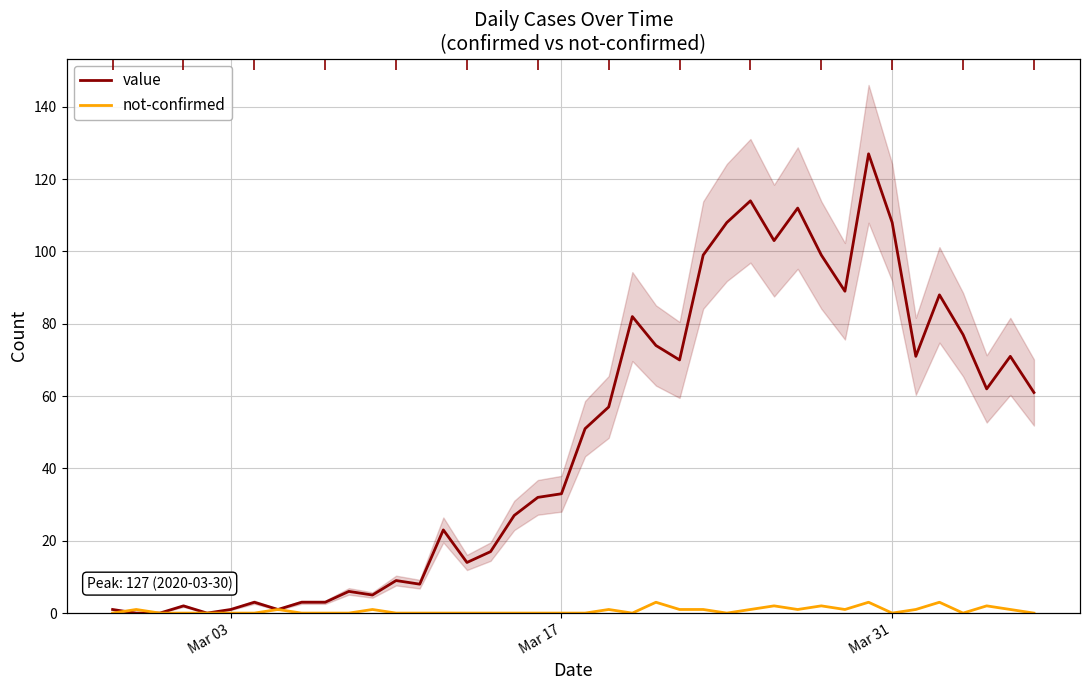

Which category has the lowest value across all series?

Mar 17